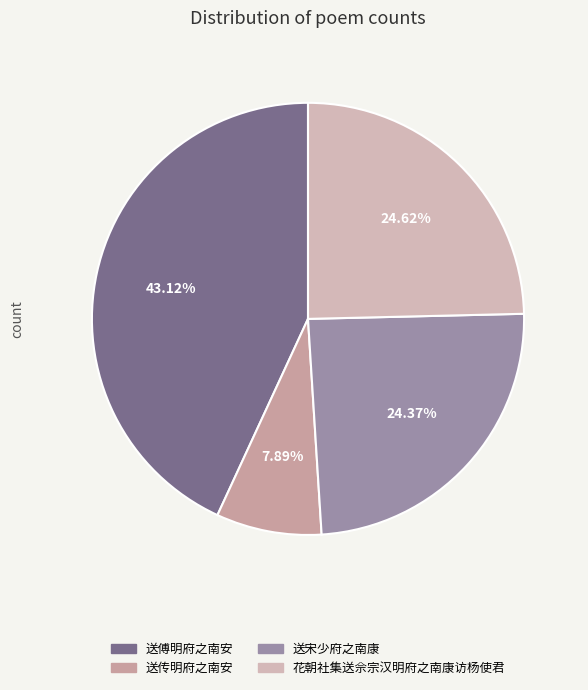

What is the change in value from 送傅明府之南安 to 送宋少府之南康?

-419693